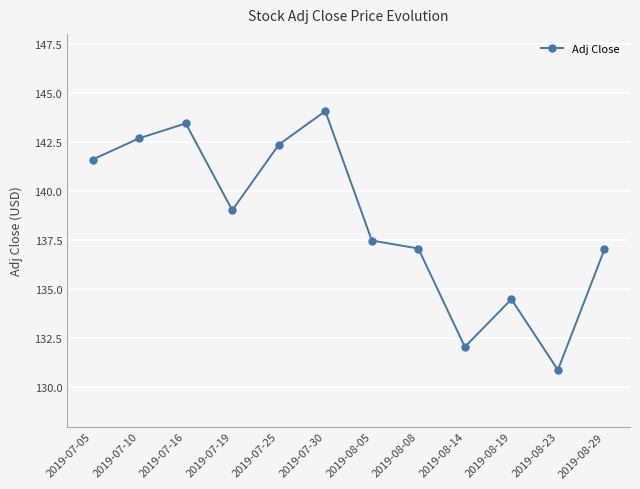

How many interior local valleys (lower than both neighbors) does the data have?

3